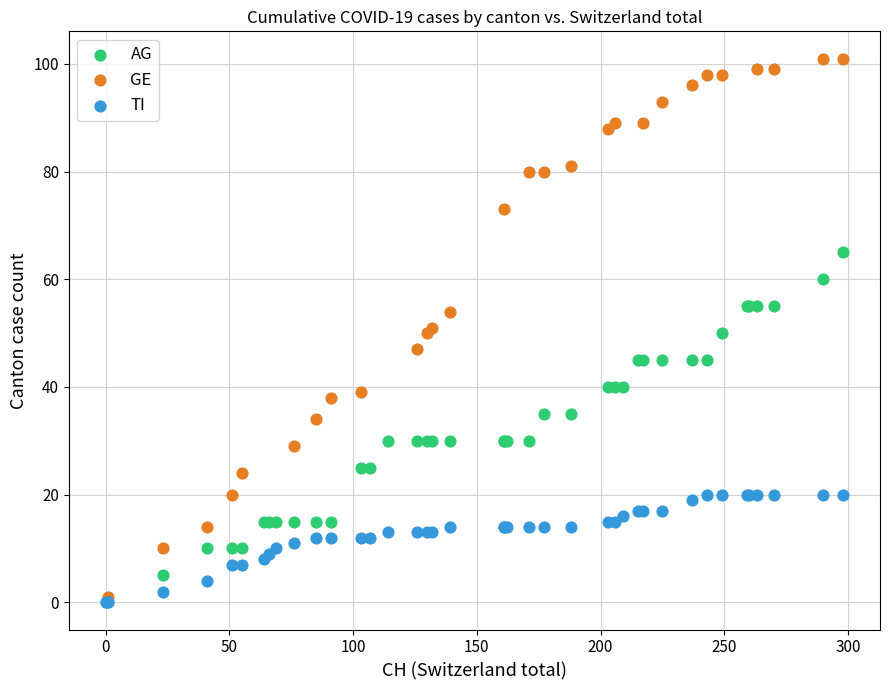

Which series reaches the maximum Y coordinate?

GE